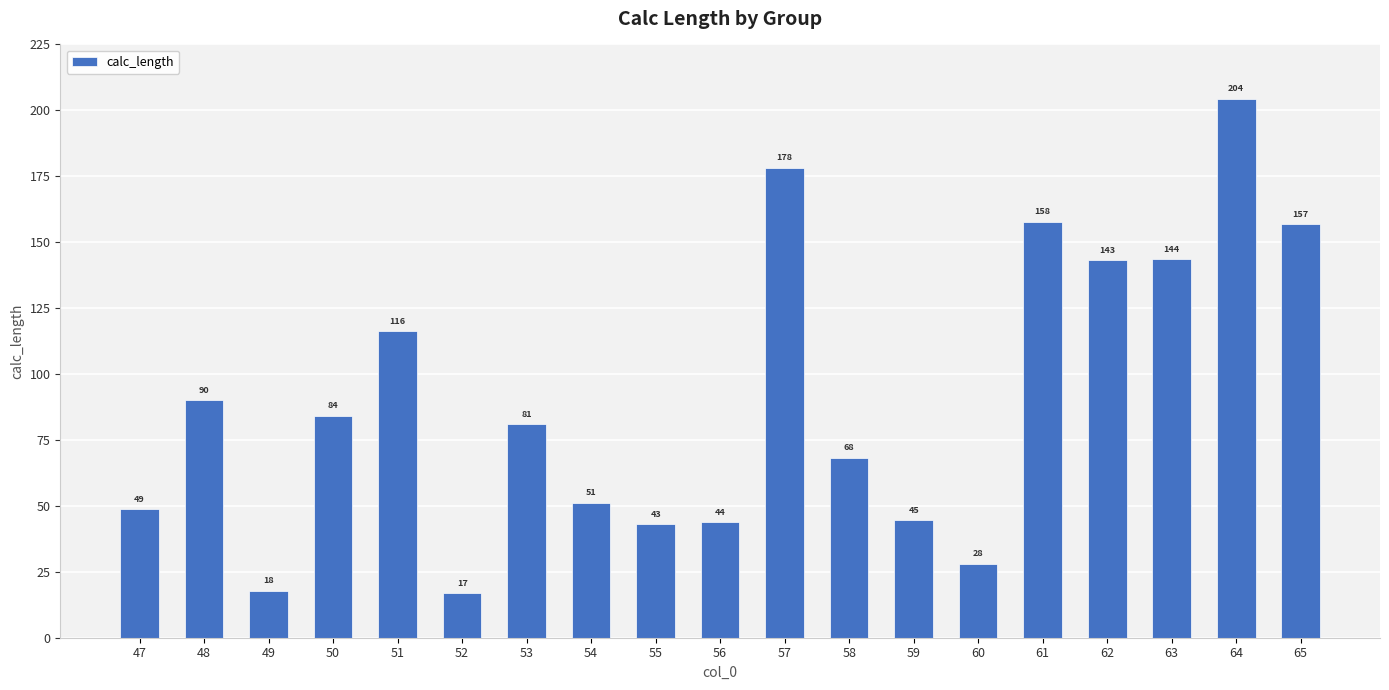

Which category has the highest value across all series?

64